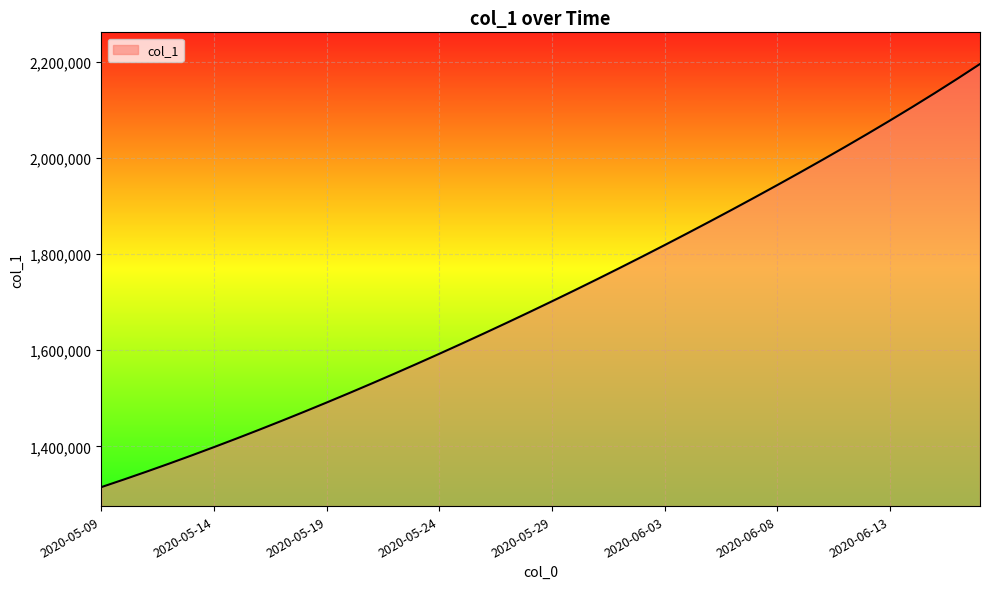

How many lines are shown in the chart?

1